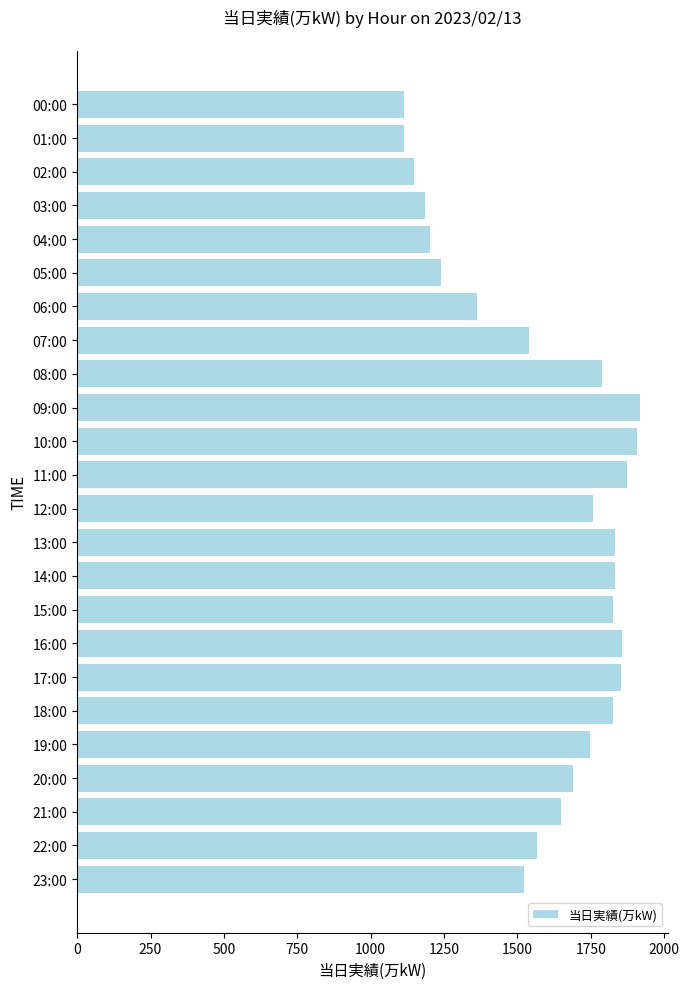

How many values are below 1748?

12